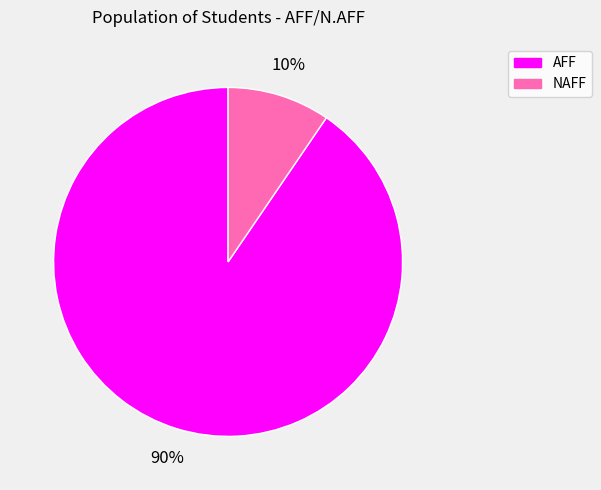

Does any single category account for the majority?

Yes